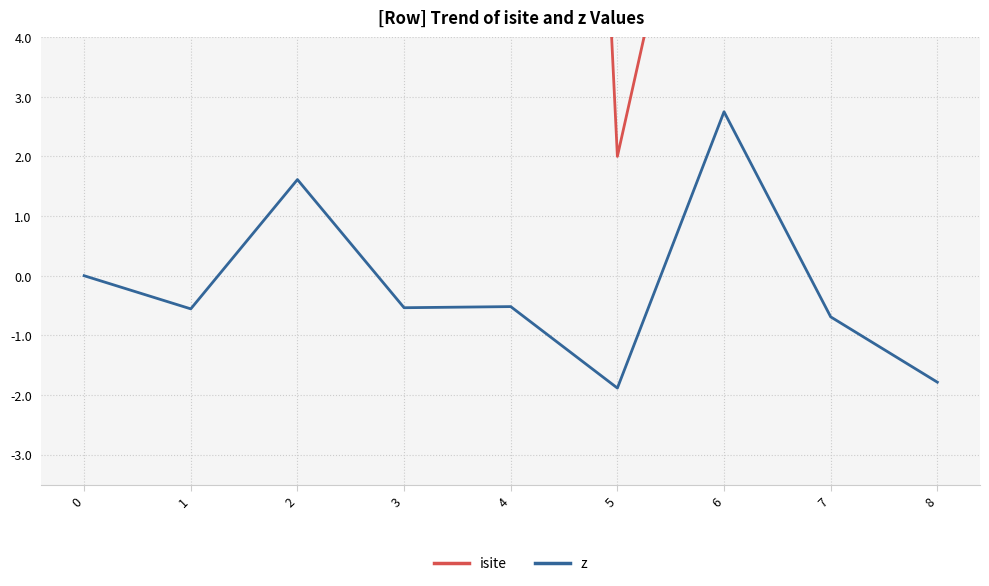

True or false: z and isite intersect in this chart.

False